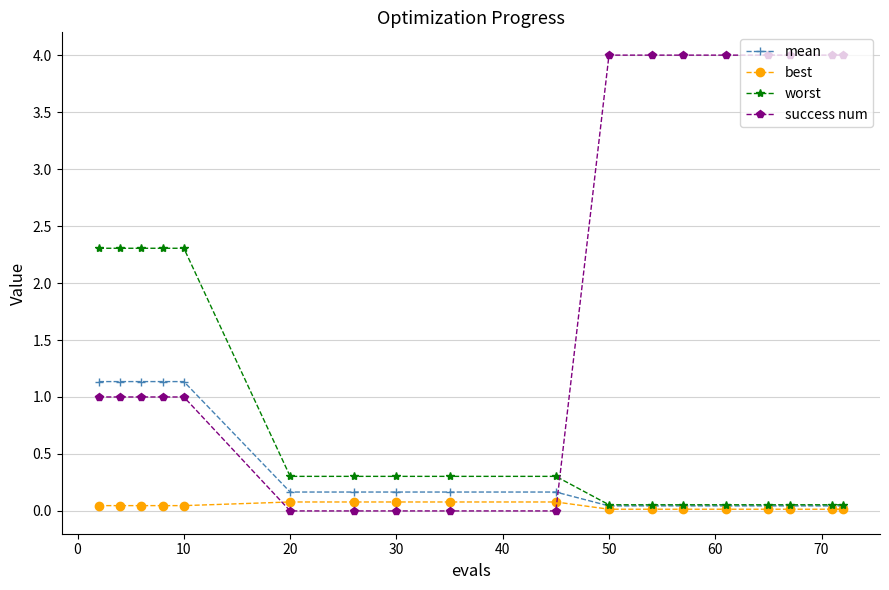

Which series has the widest spread of values?

success num